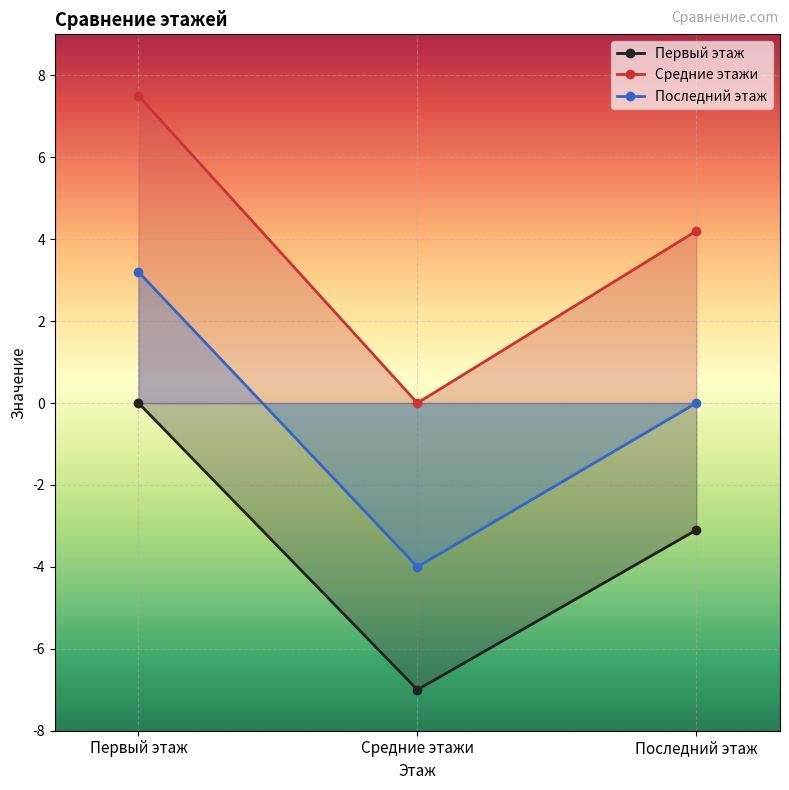

What is the maximum value shown in the chart?

7.5